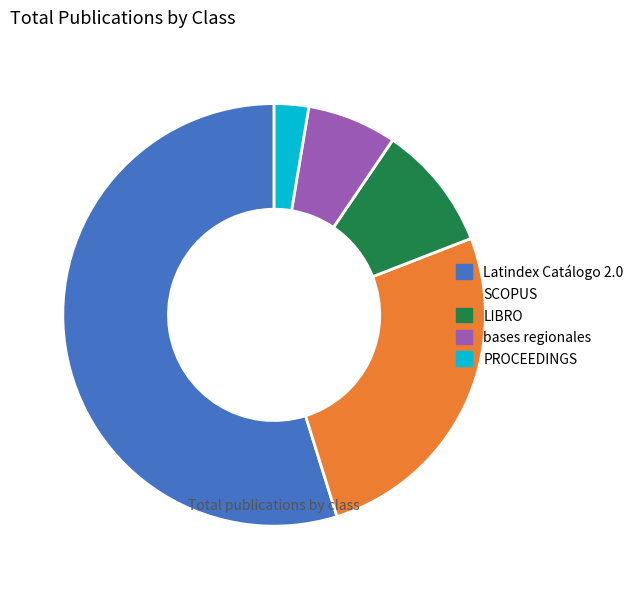

True or false: PROCEEDINGS accounts for 3% of the total.

True